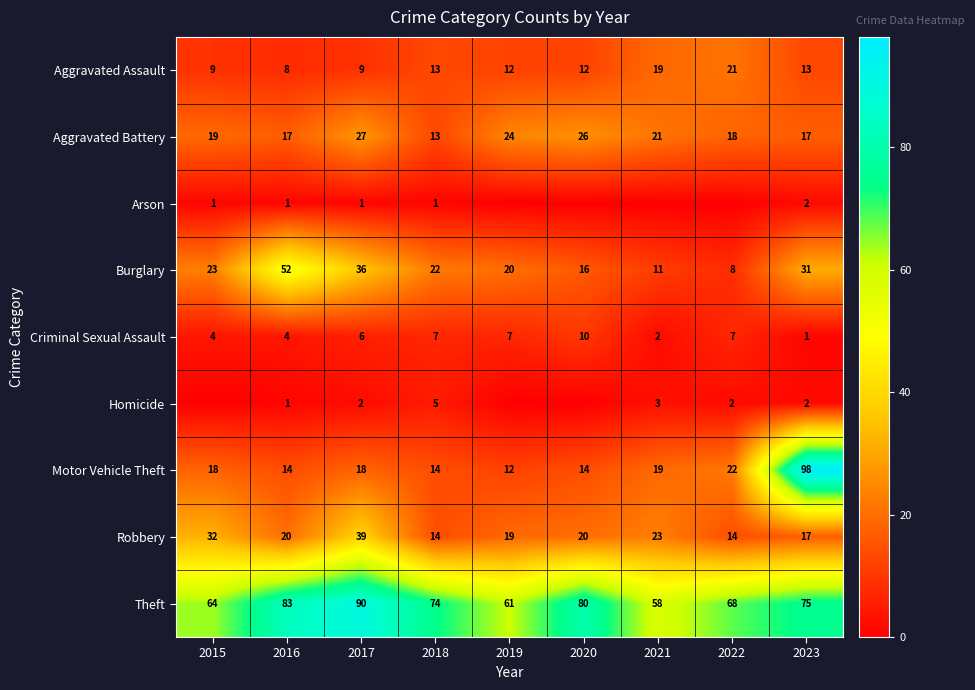

Is the value of Robbery at 2015 greater than the value of Motor Vehicle Theft at 2023?

No